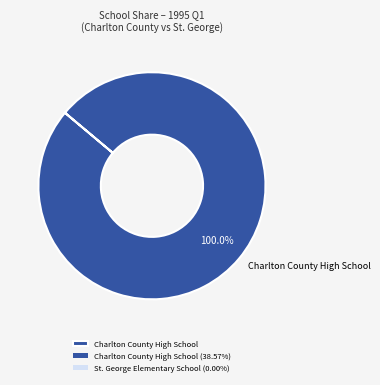

How many segments does this pie chart have?

1